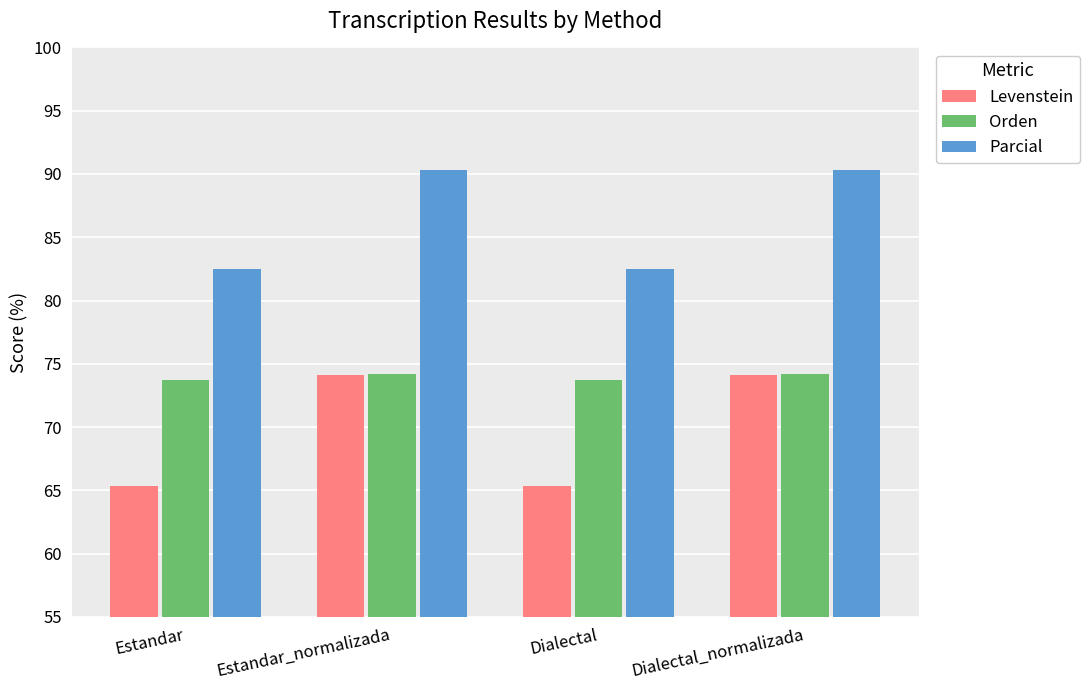

How many groups of bars are there?

4